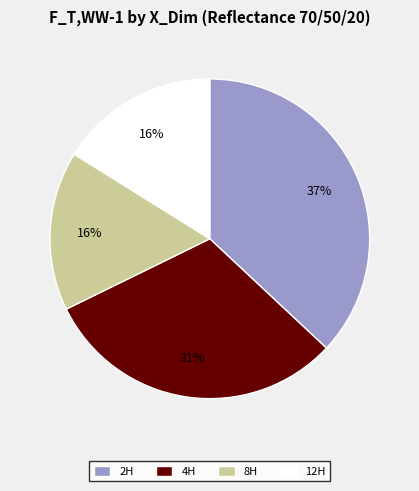

Do 12H and 2H together represent more than half of the pie?

Yes